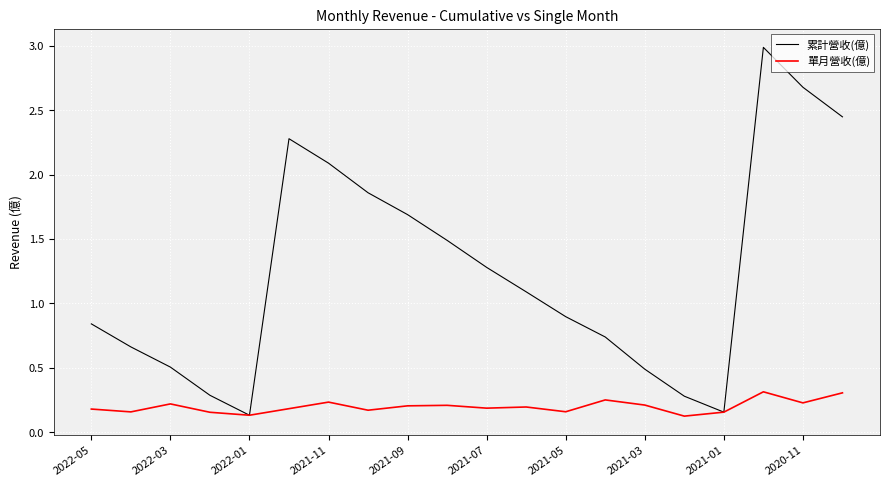

What is the greatest value displayed?

3.0